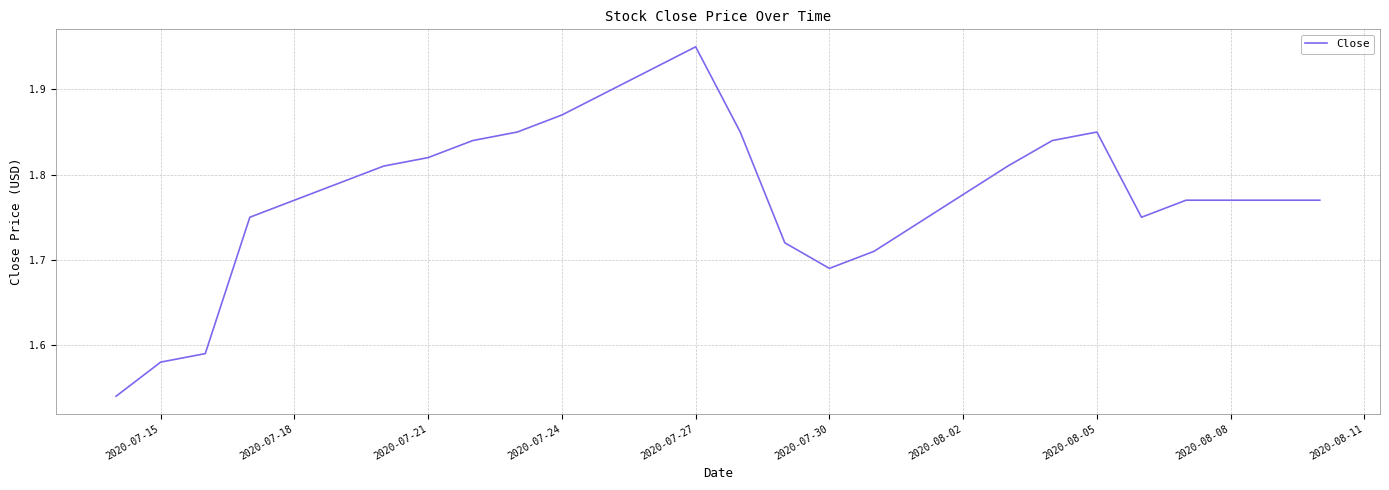

How many interior local valleys (lower than both neighbors) does the data have?

2